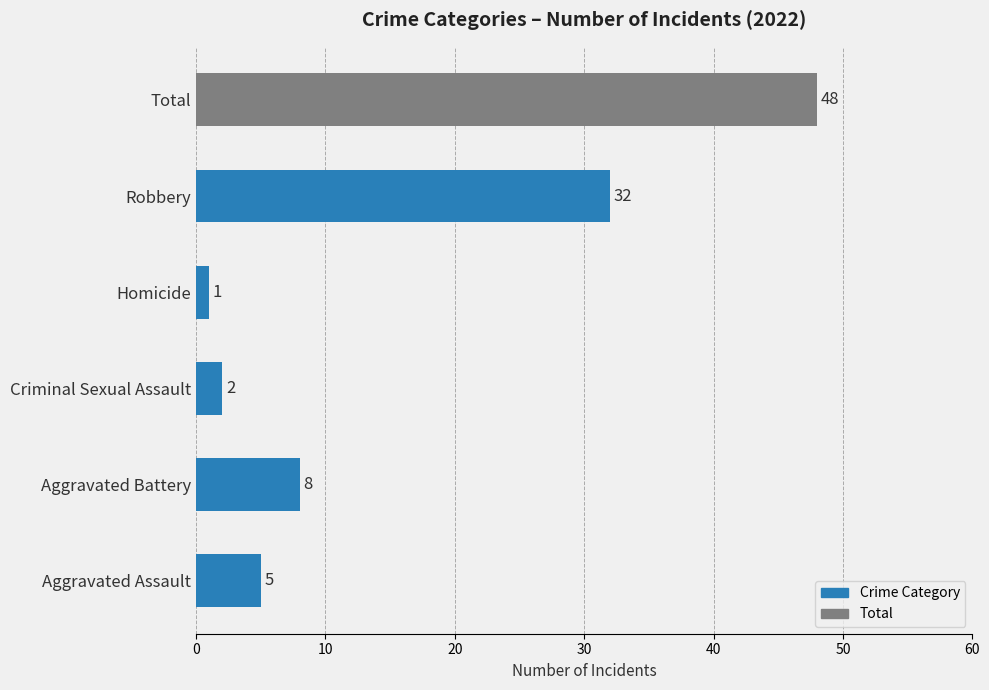

Reading bottom to top, transcribe all the data shown in this chart.

5	8	2	1	32	48